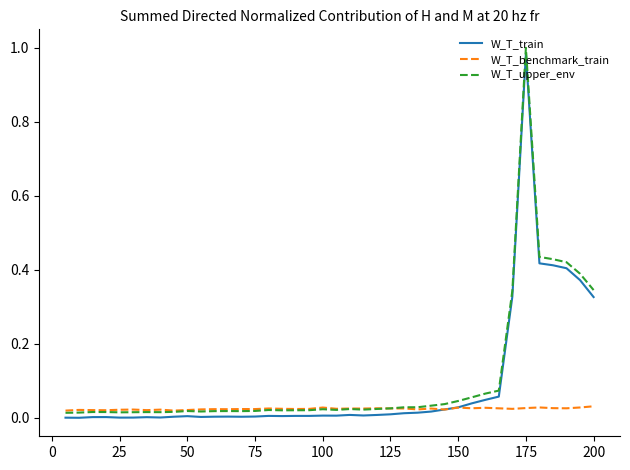

True or false: W_T_upper_env and W_T_train cross at least once.

False